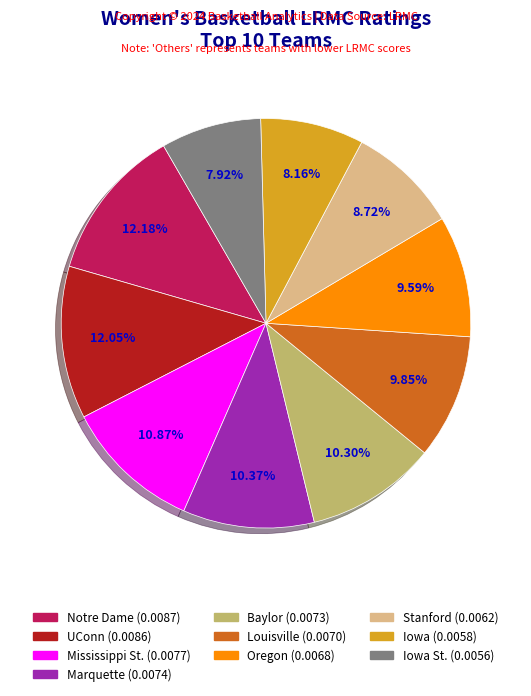

Is there a majority slice in this chart?

No